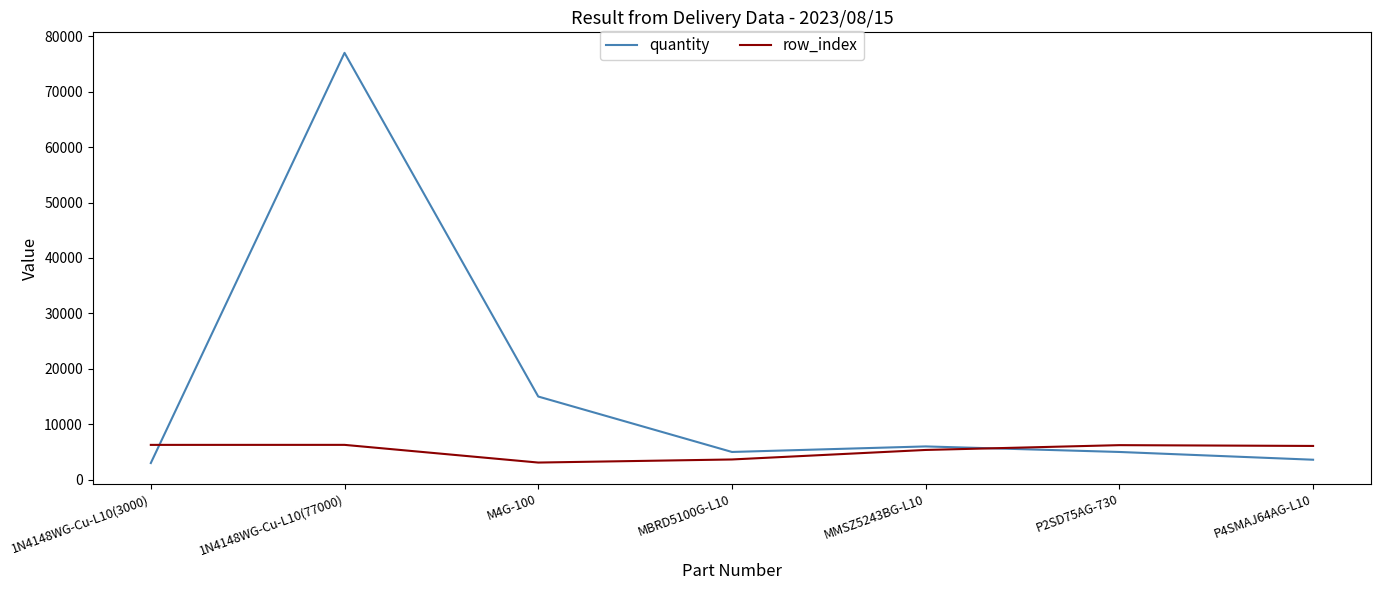

How many values in the row_index series are below 6086?

3